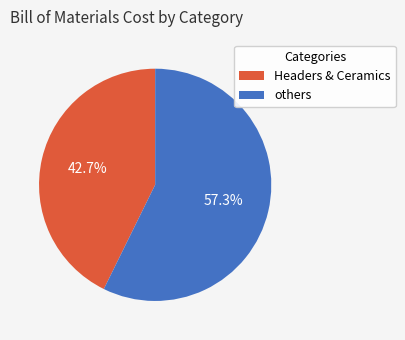

How many segments does this pie chart have?

2